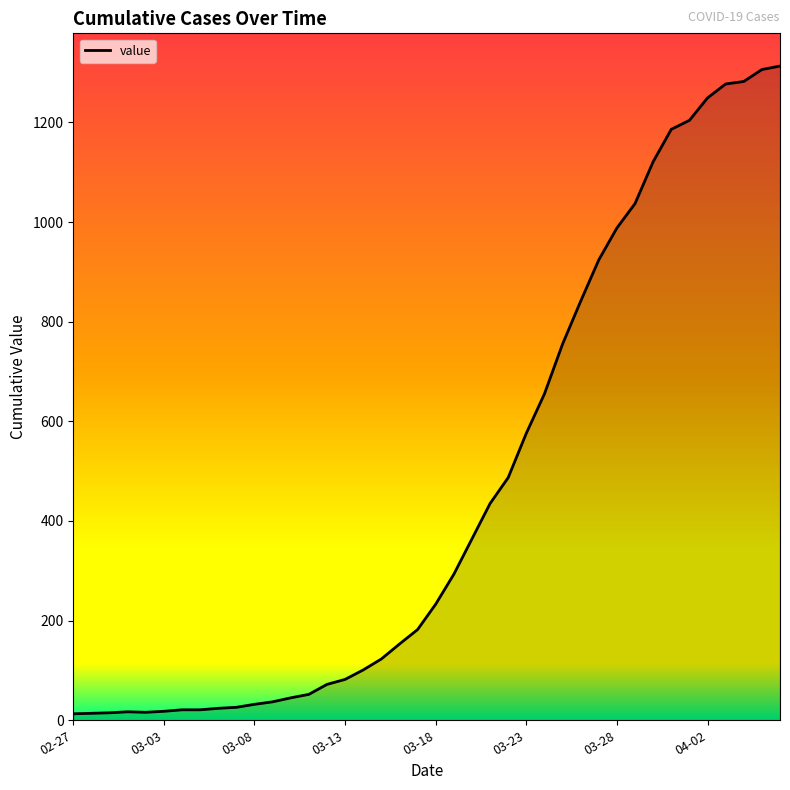

What is the minimum value shown in the chart?

13